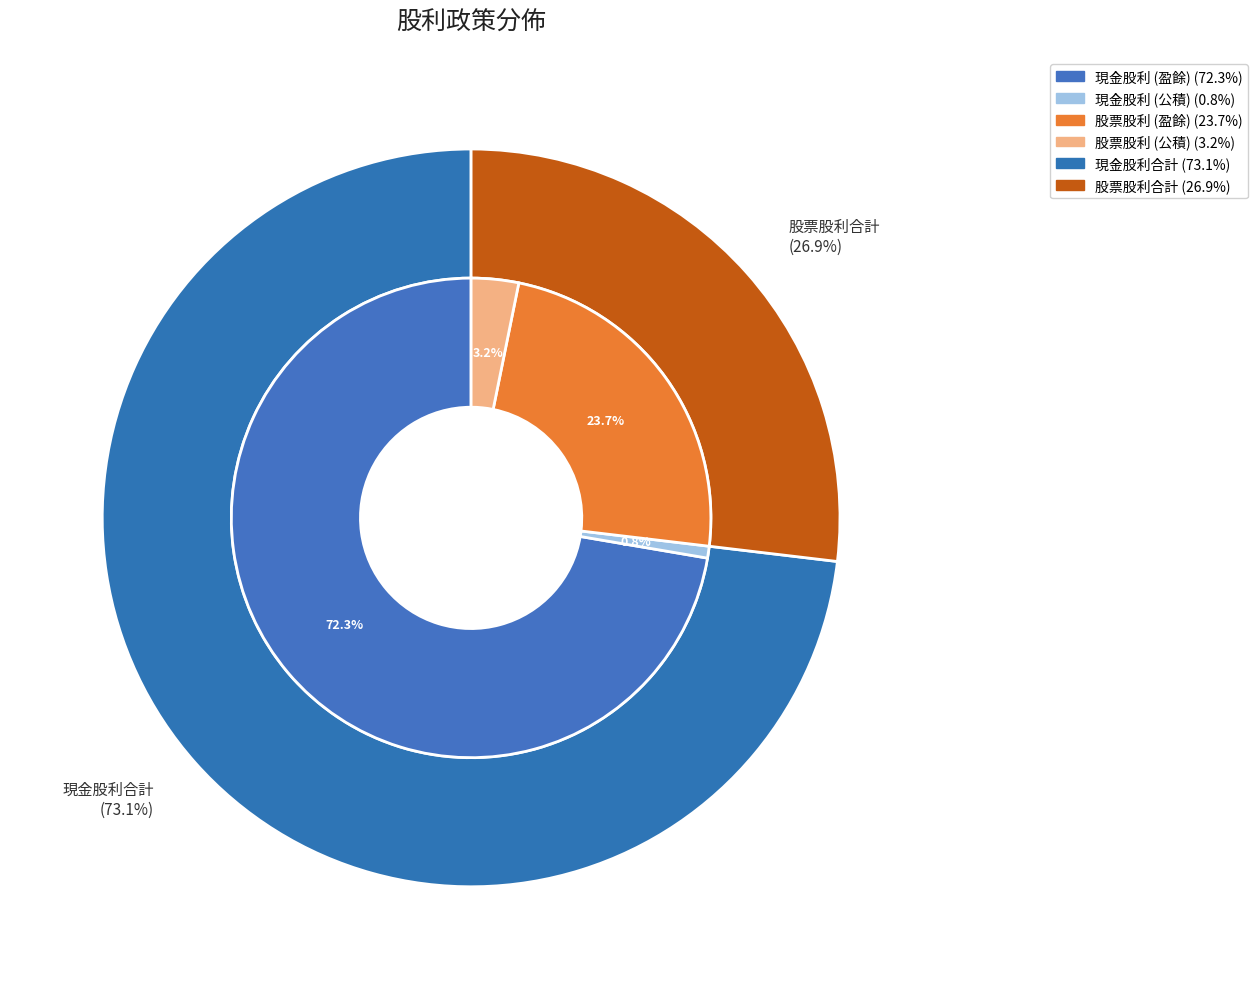

How many segments does this pie chart have?

4